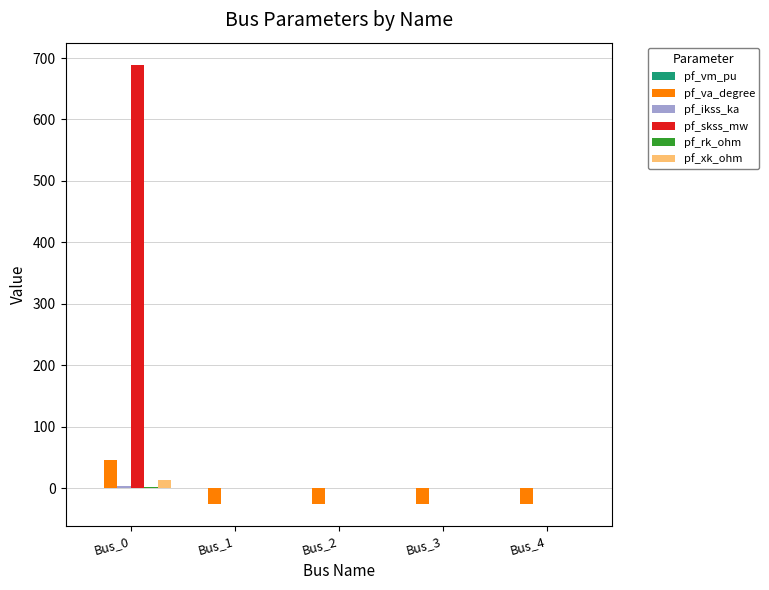

What is the highest value of the pf_xk_ohm series?

13.2